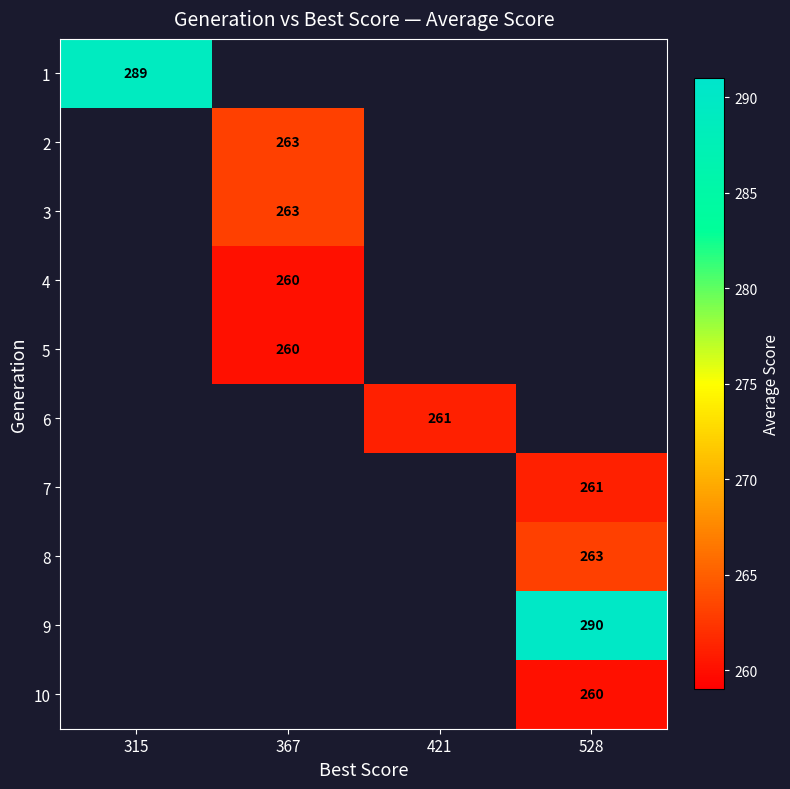

How many categories are shown in the chart?

4